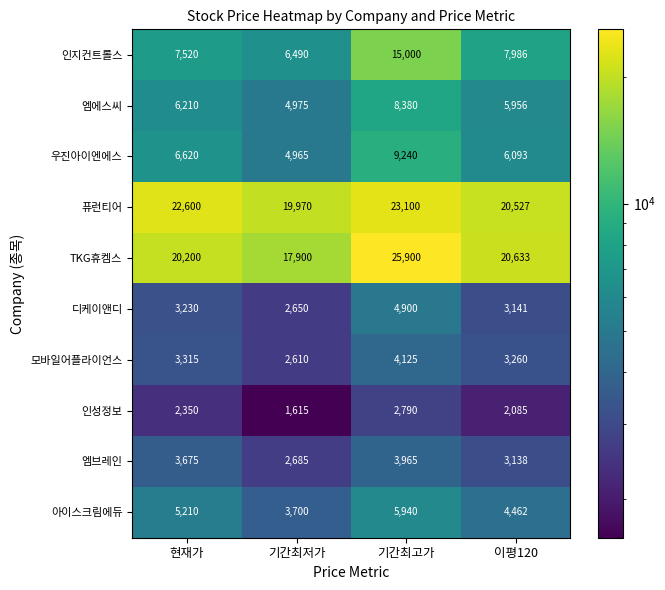

True or false: 우진아이엔에스 has a value of 6620 at 현재가.

True